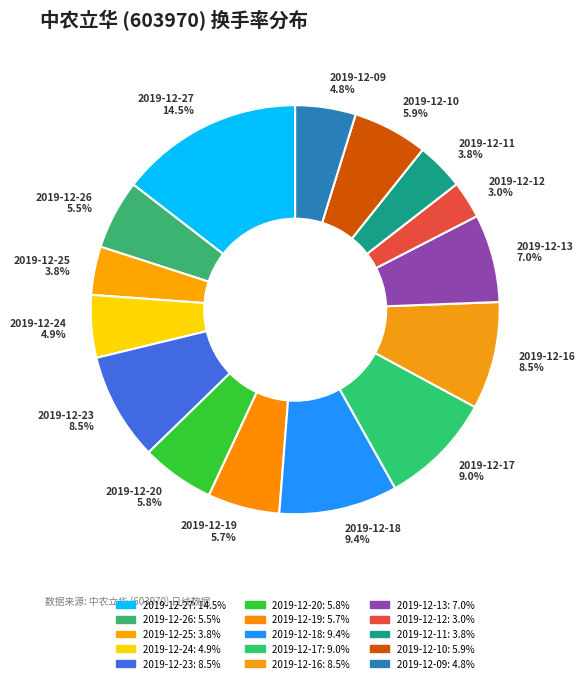

Which has a higher value, 2019-12-27 14.5% or 2019-12-23 8.5%?

2019-12-27 14.5%